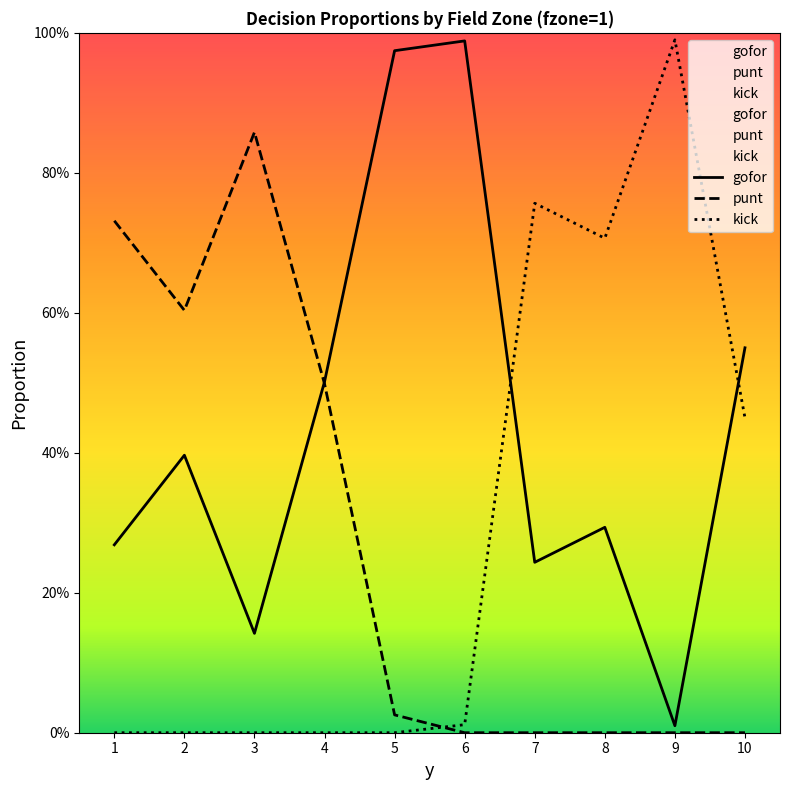

What value does the punt series have at 2?

0.6